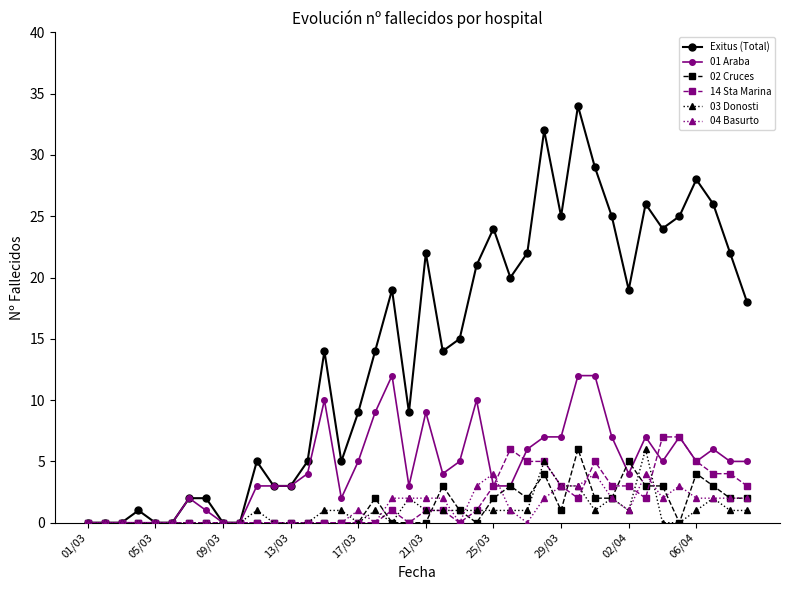

Is this an area chart (filled region under the line)?

No